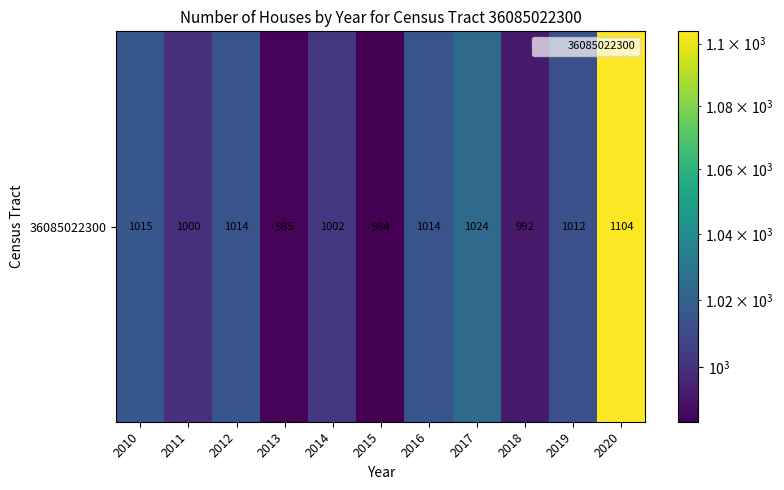

Reading left to right, what are all the values shown in this chart?

1015	1000	1014	985	1002	984	1014	1024	992	1012	1104